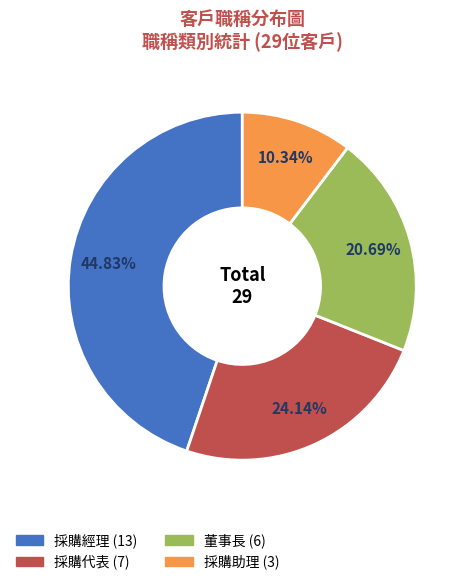

Count the number of slices in the pie.

4